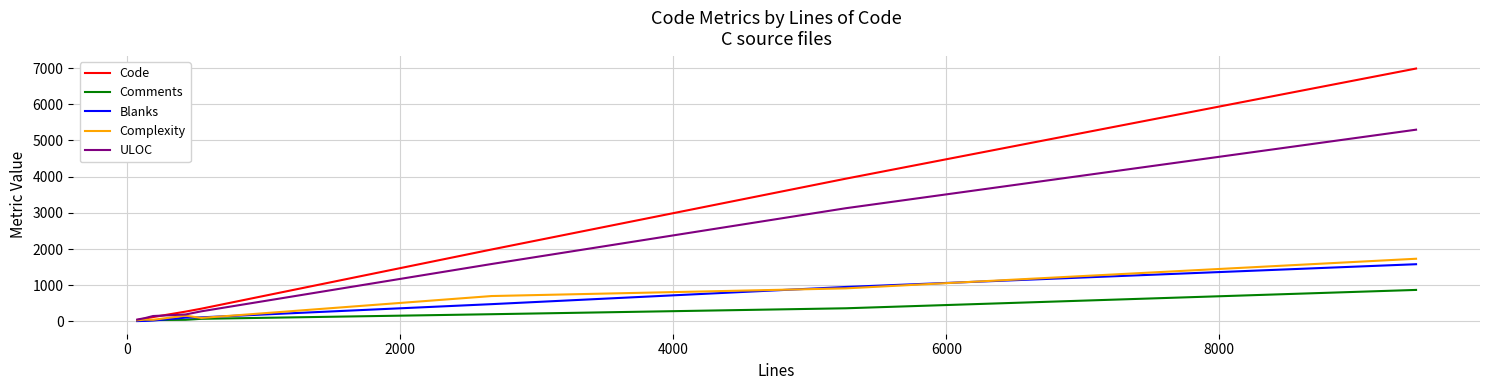

Which series has the widest spread of values?

Code